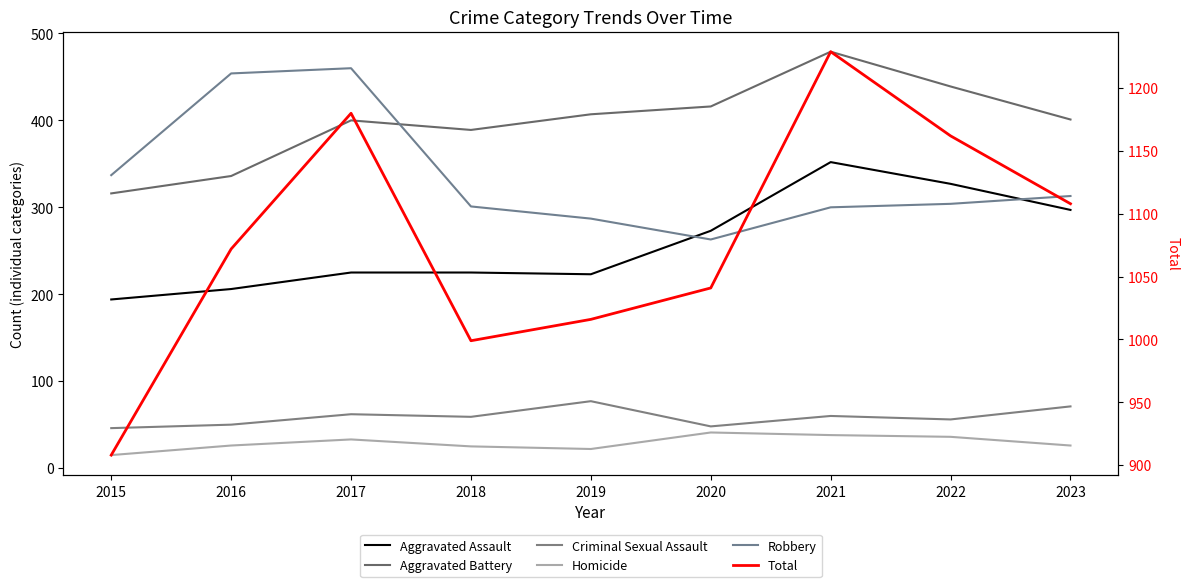

What are all the series names shown in the legend?

Aggravated Assault, Aggravated Battery, Criminal Sexual Assault, Homicide, Robbery, Total